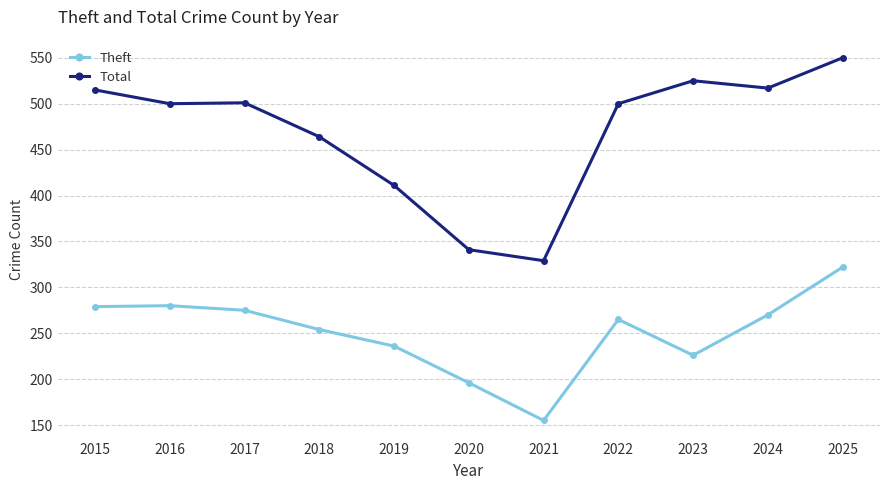

Is this an area chart (filled region under the line)?

No